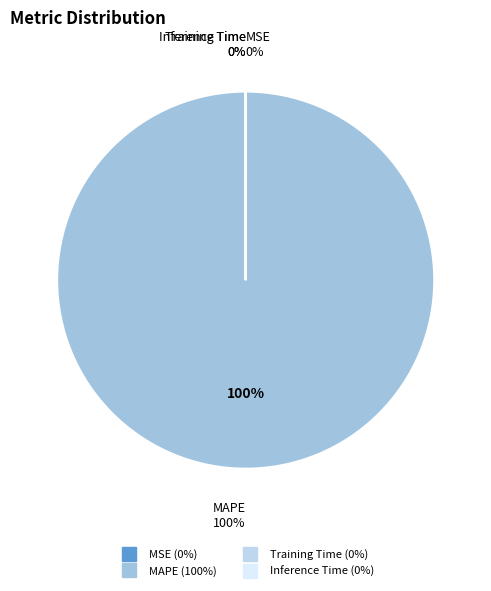

Which category accounts for the majority?

MAPE